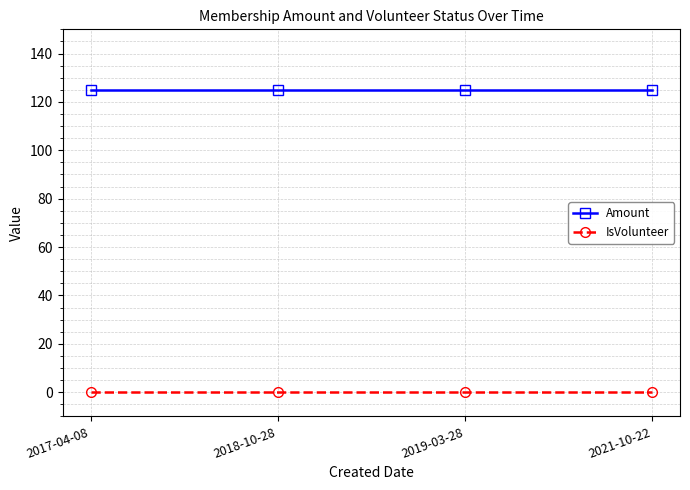

How many series are shown in this chart?

2